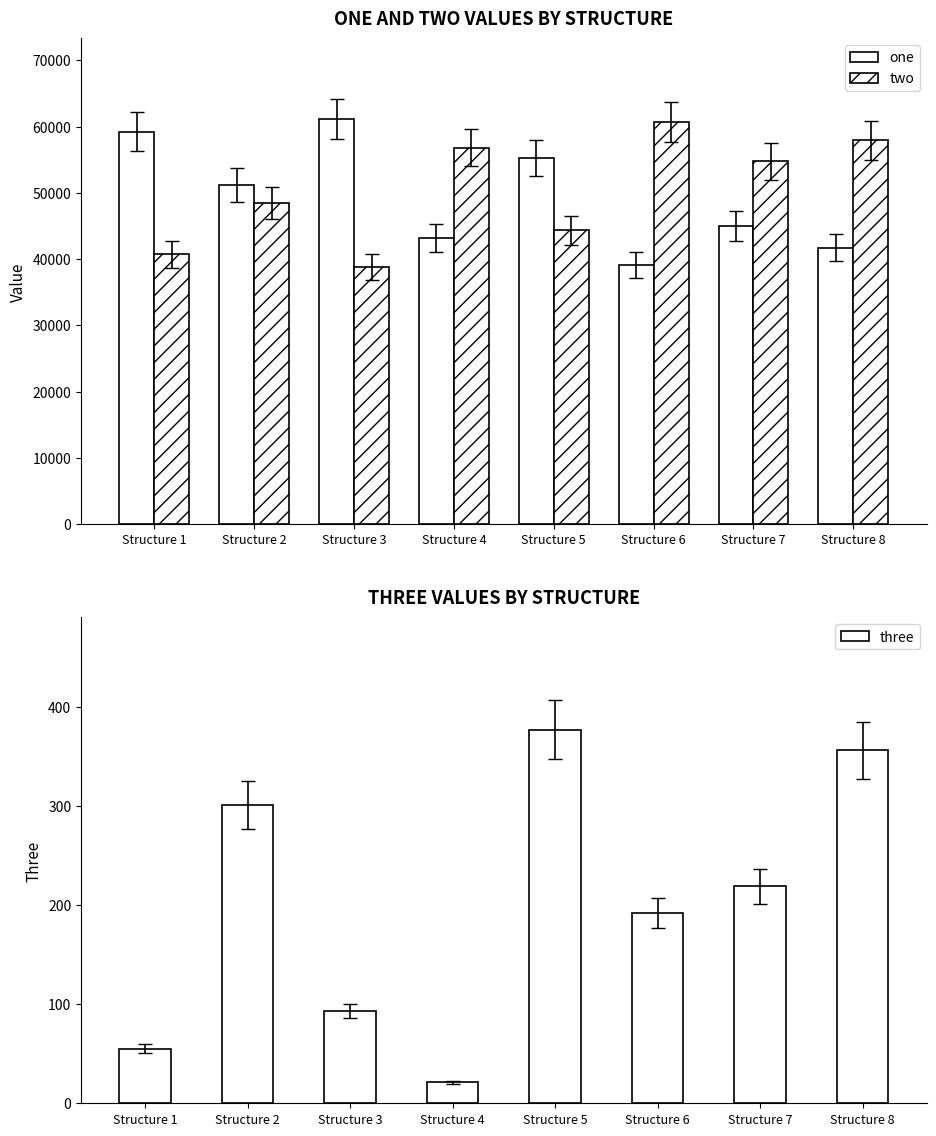

Which series changed the most between Structure 1 and Structure 4?

two